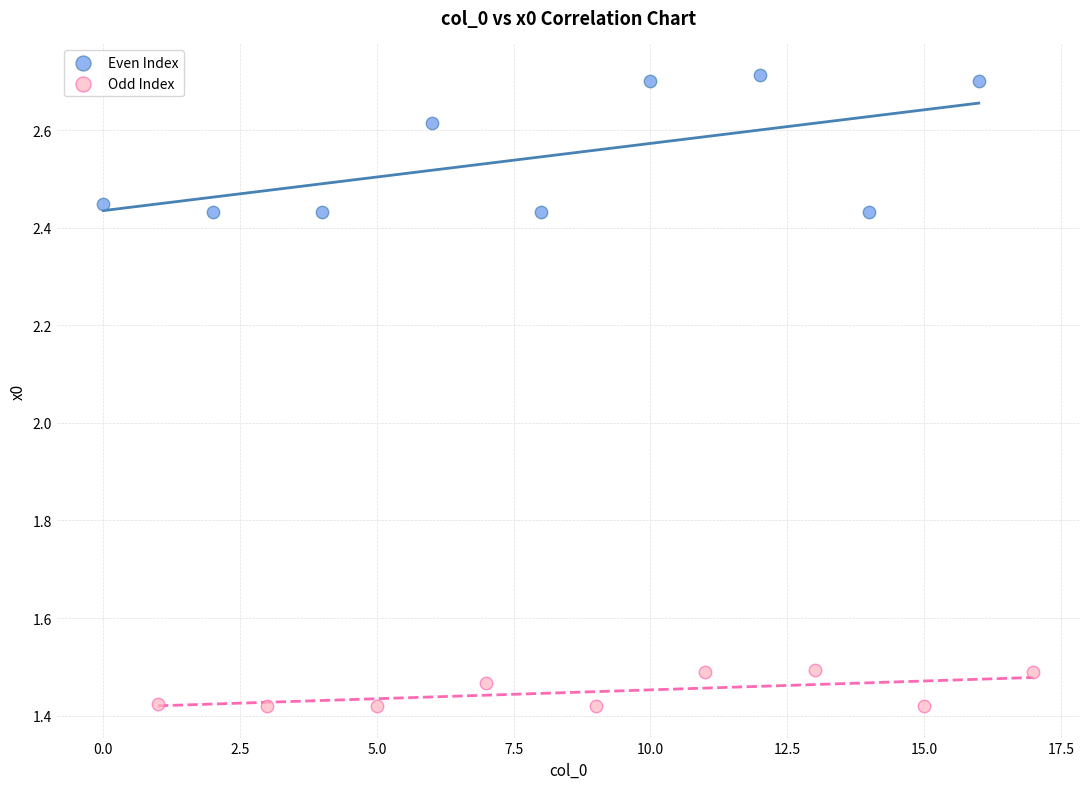

What are all the series names shown in the legend?

Even Index, Odd Index